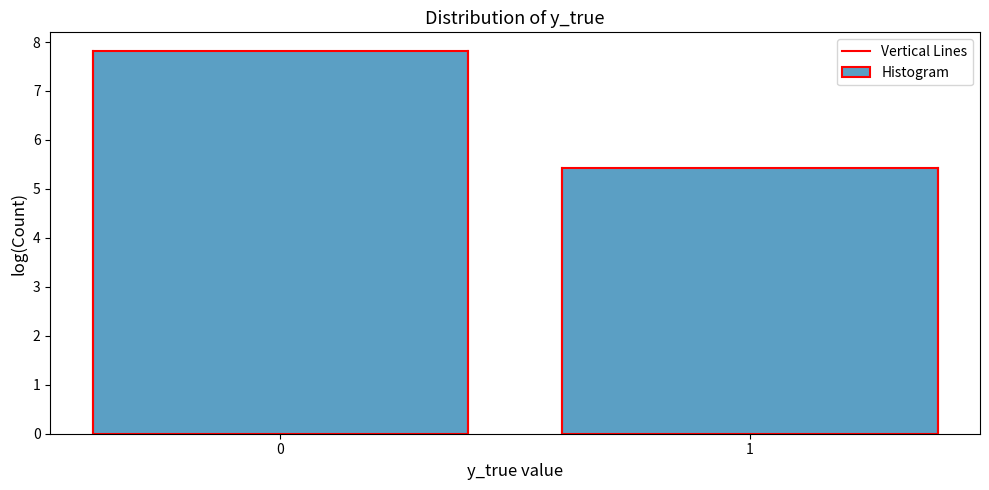

Reading left to right, what are all the values shown in this chart?

0=7.8	1=5.4